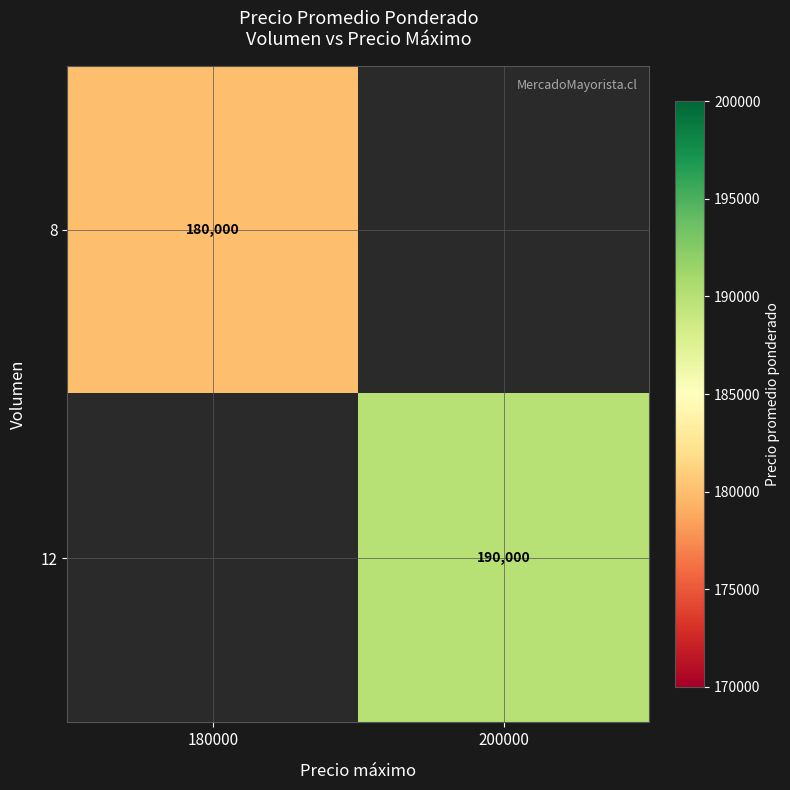

Is the value of 8 at 180000 greater than the value of 12 at 200000?

No